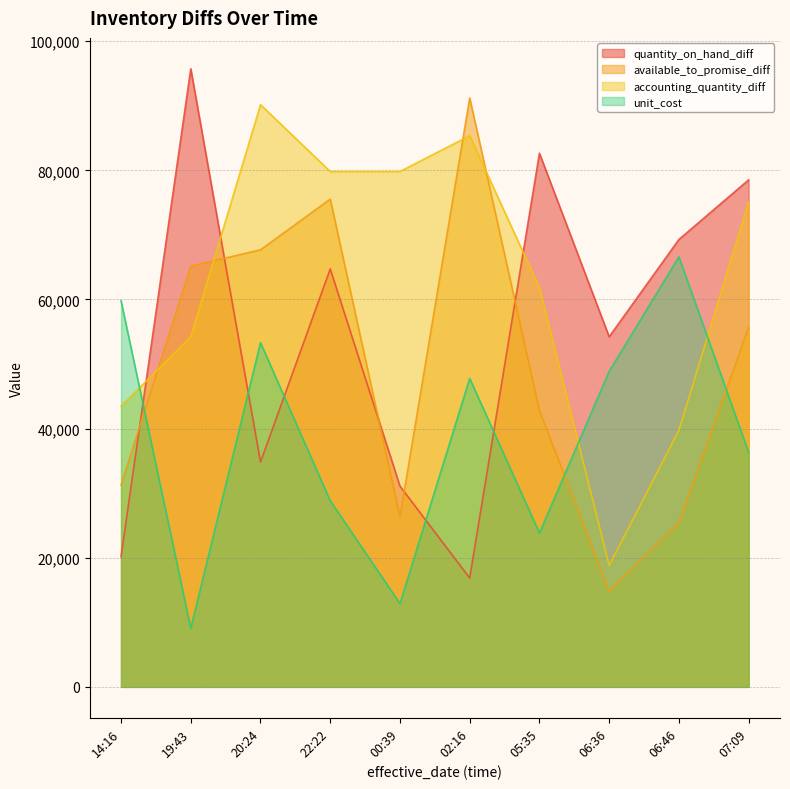

What is the difference between the highest and lowest values at 2022-08-07T19:43:30?

86658